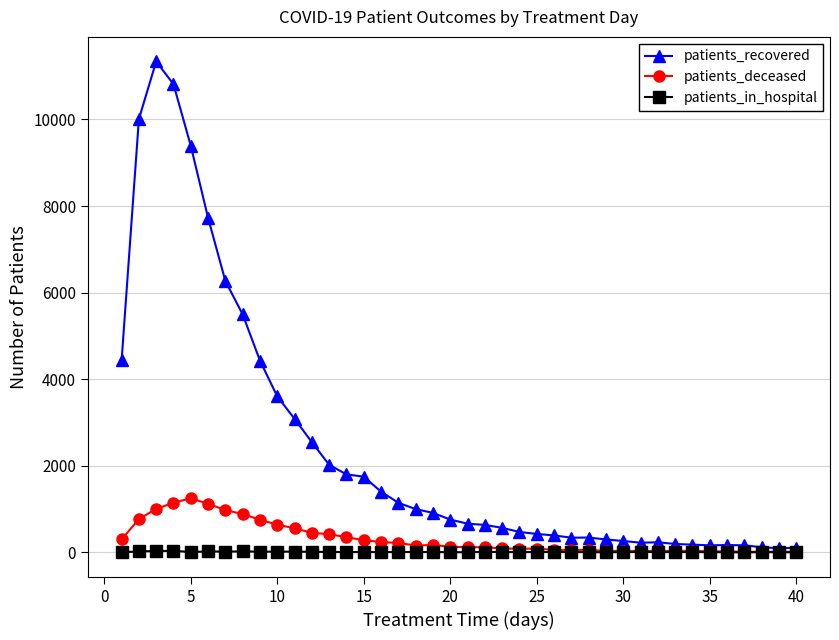

At how many categories does at least one series exceed 9670?

3